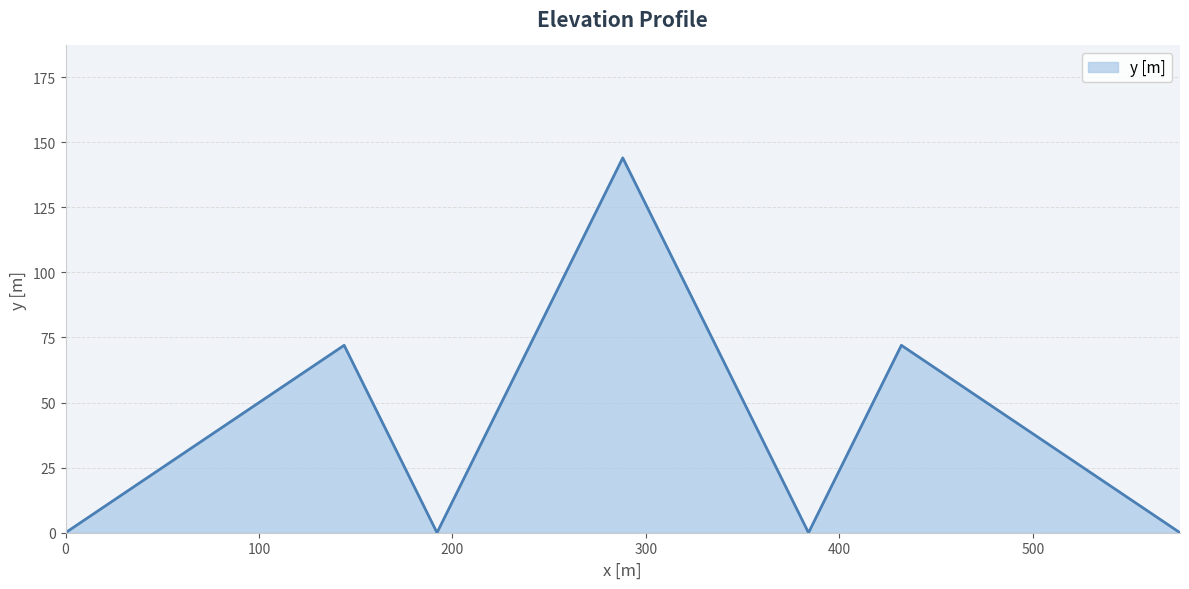

What is the greatest value displayed?

144